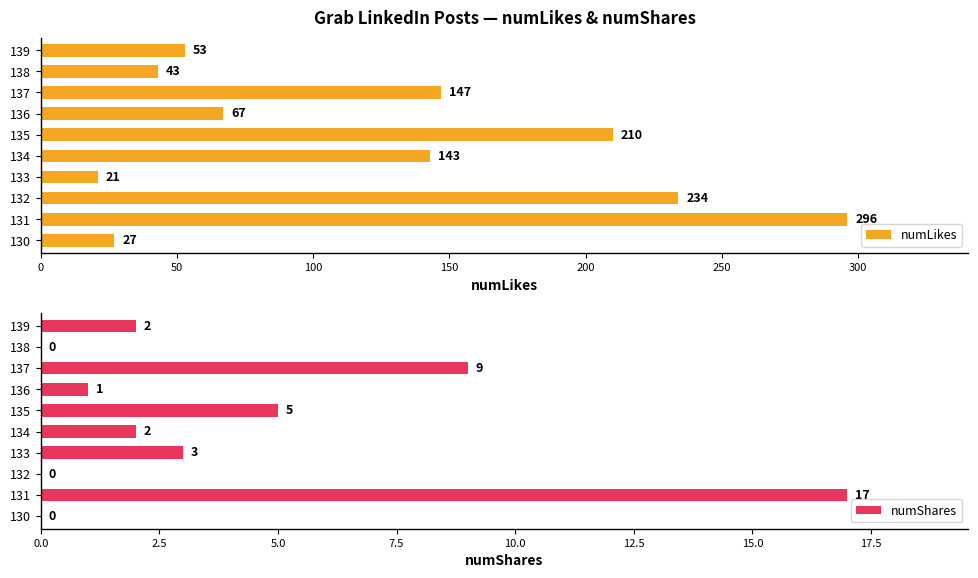

Is it true that numLikes equals 59 at 134?

False